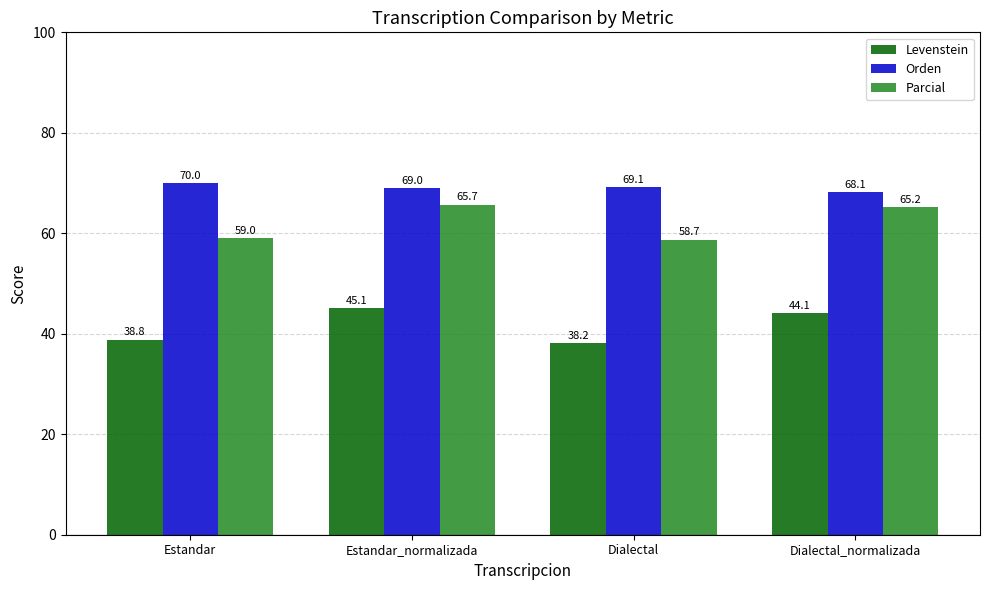

Is the value of Parcial at Dialectal greater than the value of Levenstein at Dialectal?

Yes